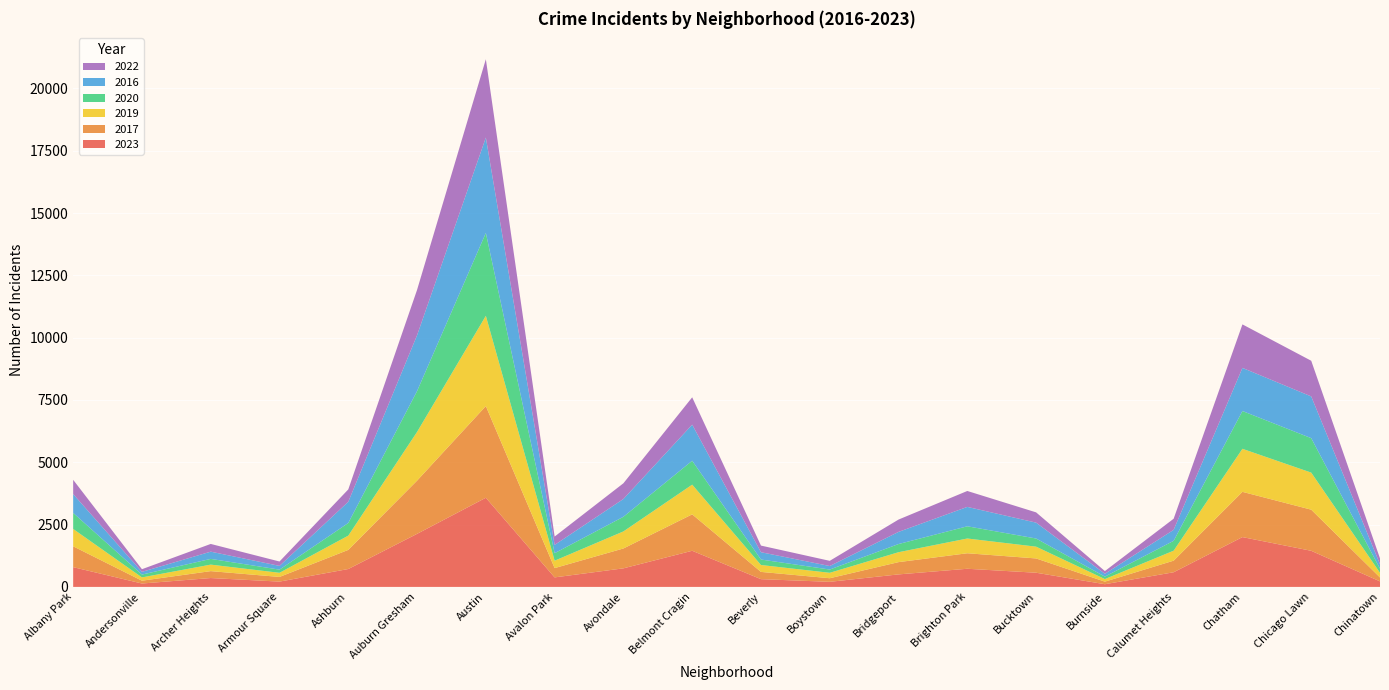

Reading left to right, list all the values displayed in this chart.

2023: 793	136	356	213	718	2129	3577	382	745	1450	311	204	502	728	569	108	588	1999	1449	222
2017: 836	113	277	187	767	2135	3678	373	797	1461	291	144	492	622	573	103	465	1815	1650	156
2019: 696	132	261	166	572	1954	3622	297	684	1192	277	218	398	592	473	103	400	1727	1487	188
2020: 644	114	230	127	508	1639	3326	301	588	959	220	131	328	490	327	99	397	1516	1383	165
2016: 755	109	290	150	851	2240	3827	332	714	1448	293	141	487	778	637	113	439	1731	1674	178
2022: 573	106	310	176	496	1821	3142	335	630	1097	266	208	495	639	412	109	447	1745	1431	235